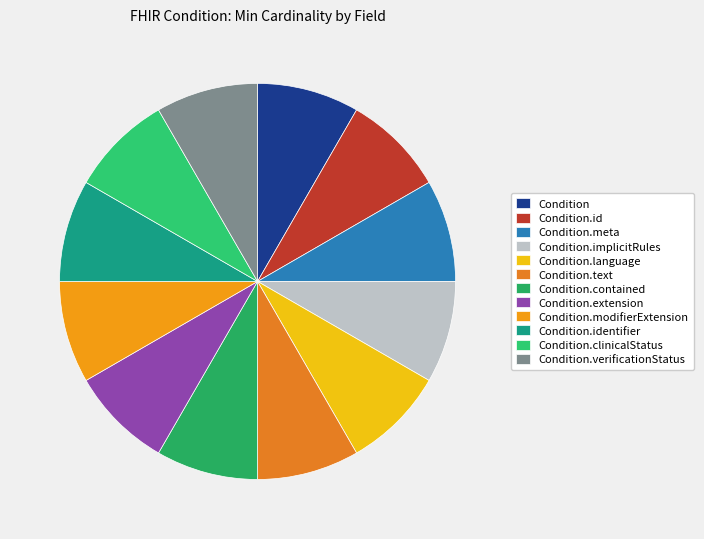

Does Condition.verificationStatus represent more than half of the total?

No